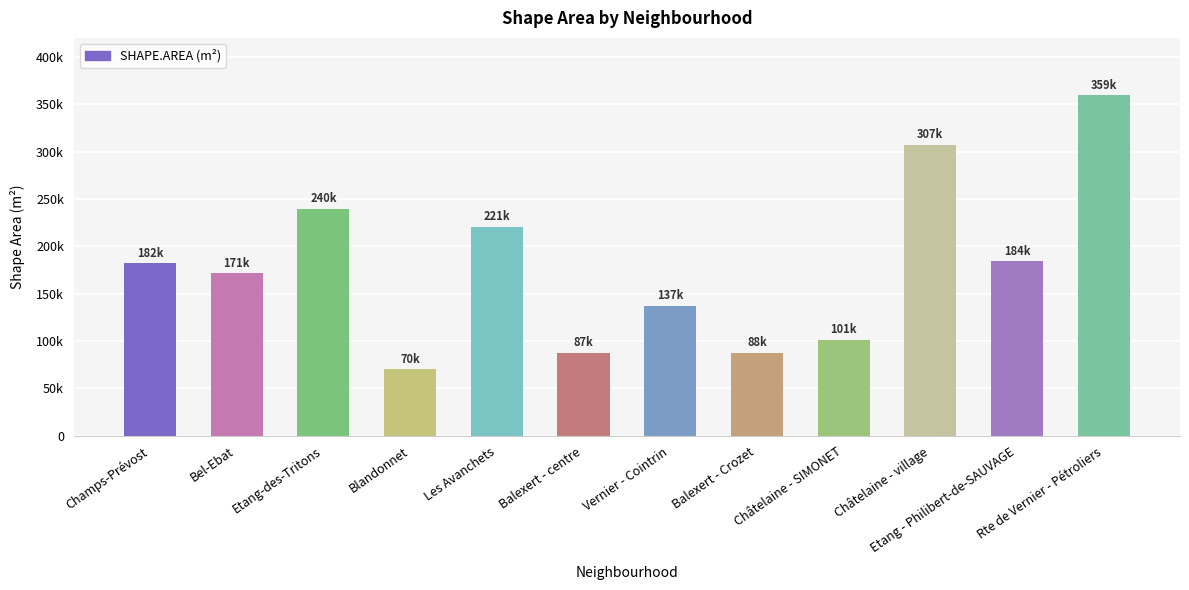

How many bars are there in total?

12